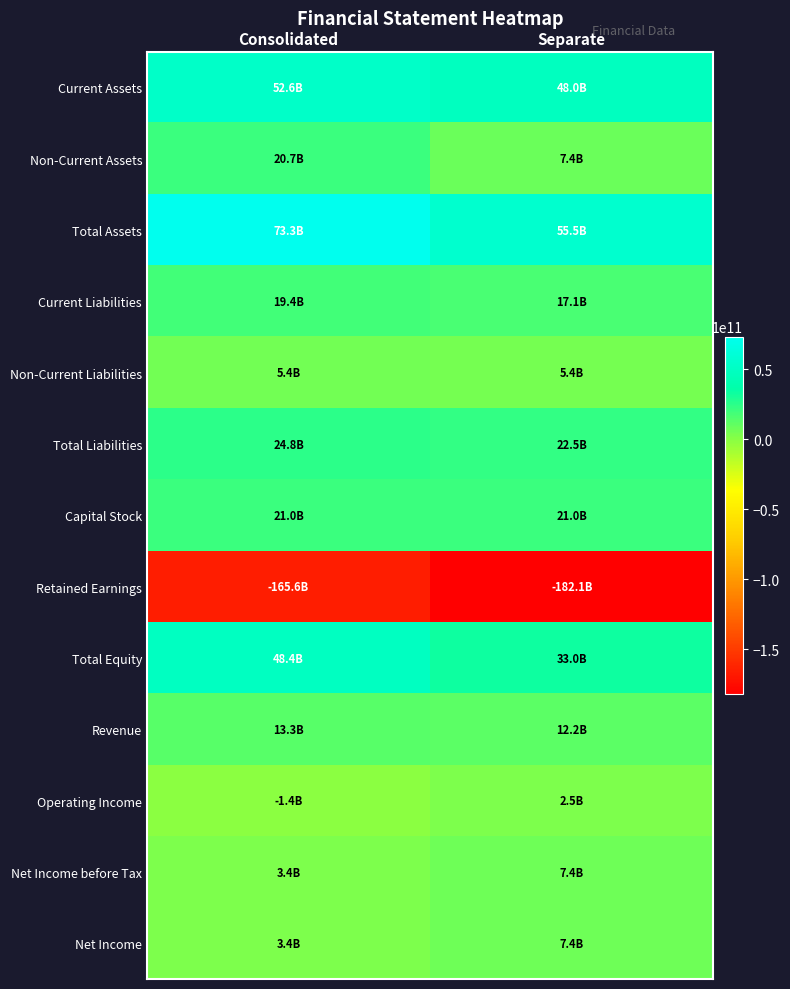

Reading left to right, what are all the values shown in this chart?

Current Assets: Consolidated=52600742671	Separate=48040182435
Non-Current Assets: Consolidated=20651483867	Separate=7428615084
Total Assets: Consolidated=73252226538	Separate=55468797519
Current Liabilities: Consolidated=19375326472	Separate=17062203107
Non-Current Liabilities: Consolidated=5434941955	Separate=5425670671
Total Liabilities: Consolidated=24810268427	Separate=22487873778
Capital Stock: Consolidated=20961315000	Separate=20961315000
Retained Earnings: Consolidated=-165604696390	Separate=-182084749606
Total Equity: Consolidated=48441958111	Separate=32980923741
Revenue: Consolidated=13282942002	Separate=12228202459
Operating Income: Consolidated=-1378441469	Separate=2549104281
Net Income before Tax: Consolidated=3395162549	Separate=7385756994
Net Income: Consolidated=3395525414	Separate=7385756994